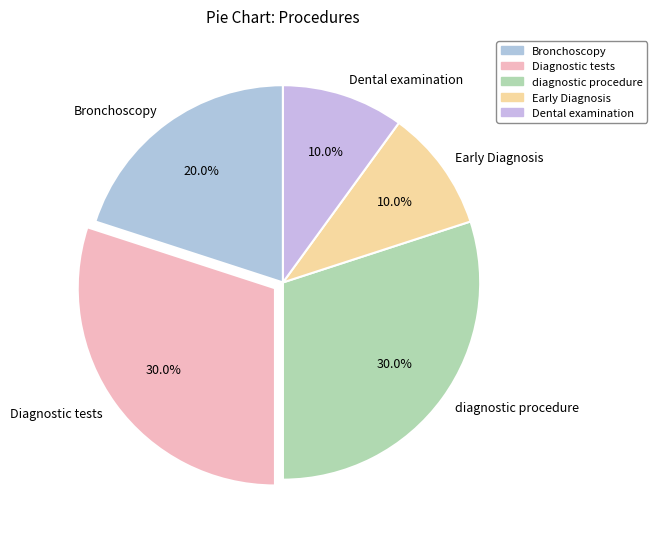

Count the number of slices in the pie.

5